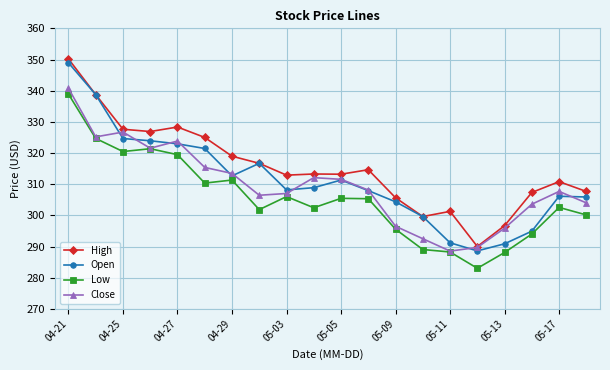

True or false: Low and High cross at least once.

False